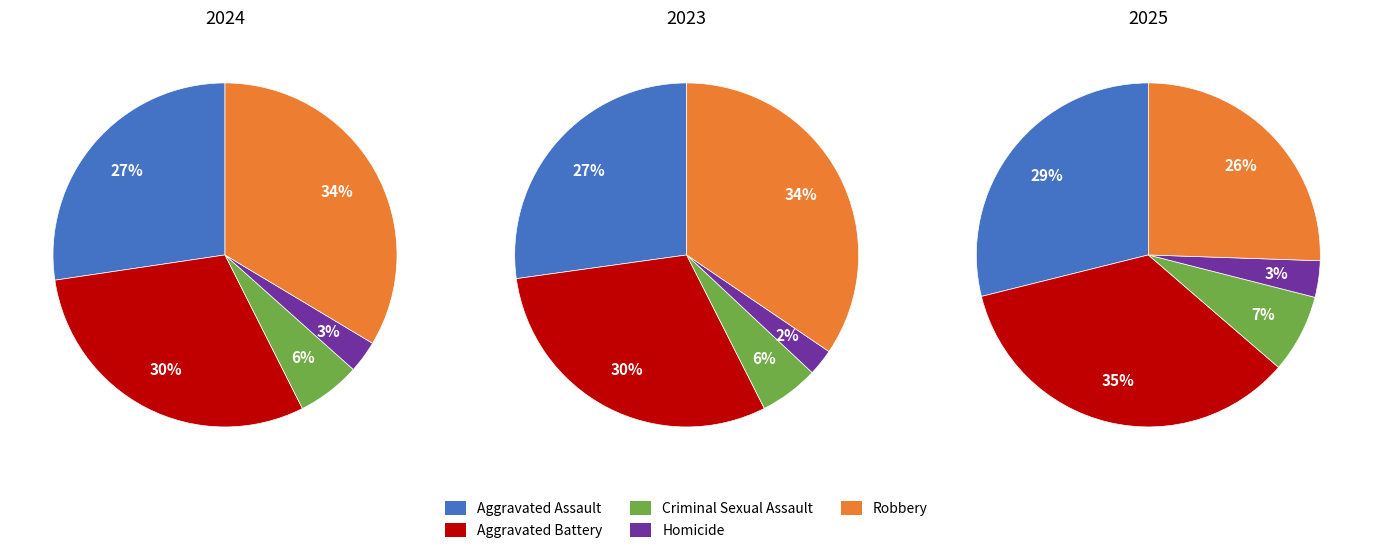

What is the smallest slice in the pie chart?

Homicide